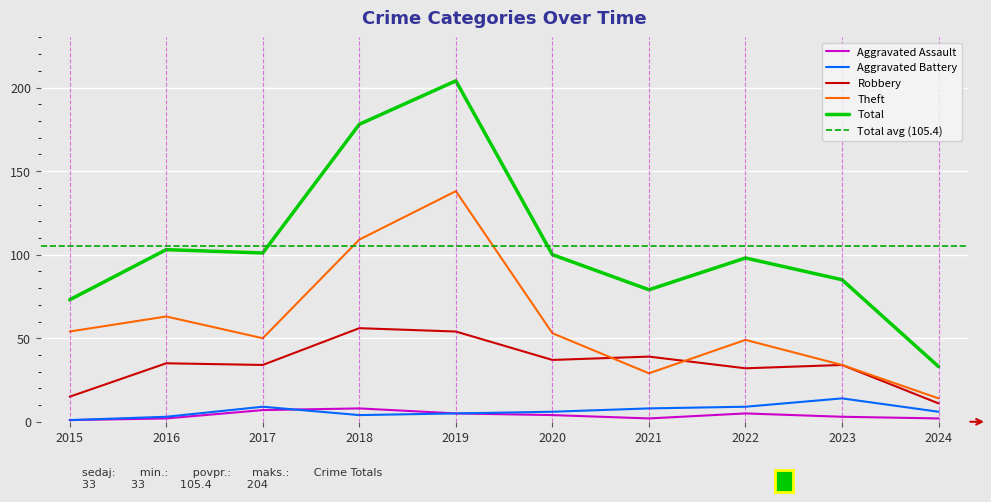

Reading right to left, list all the values displayed in this chart.

Aggravated Assault: 2	3	5	2	4	5	8	7	2	1
Aggravated Battery: 6	14	9	8	6	5	4	9	3	1
Robbery: 11	34	32	39	37	54	56	34	35	15
Theft: 14	34	49	29	53	138	109	50	63	54
Total: 33	85	98	79	100	204	178	101	103	73